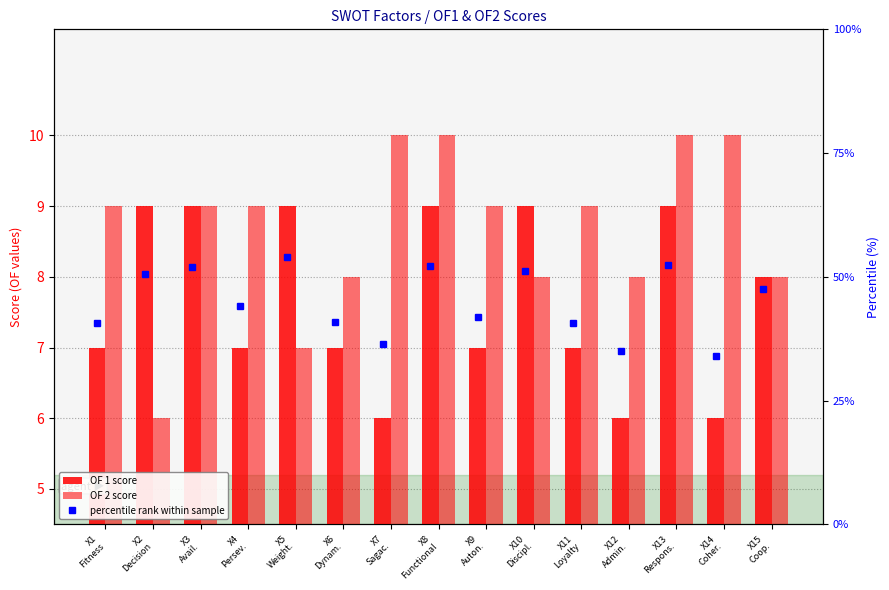

What is the difference between the OF 1 score values at X6
Dynam. and X10
Discipl.?

2.0